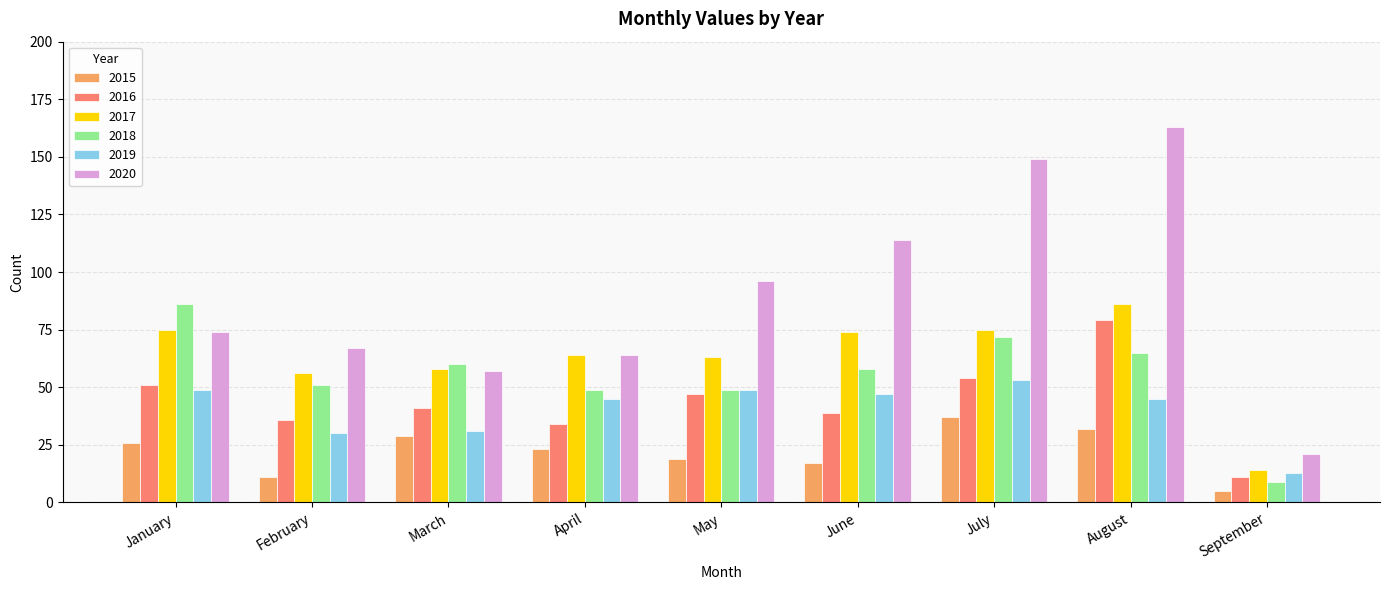

At which label is 2016 closest to 45?

May